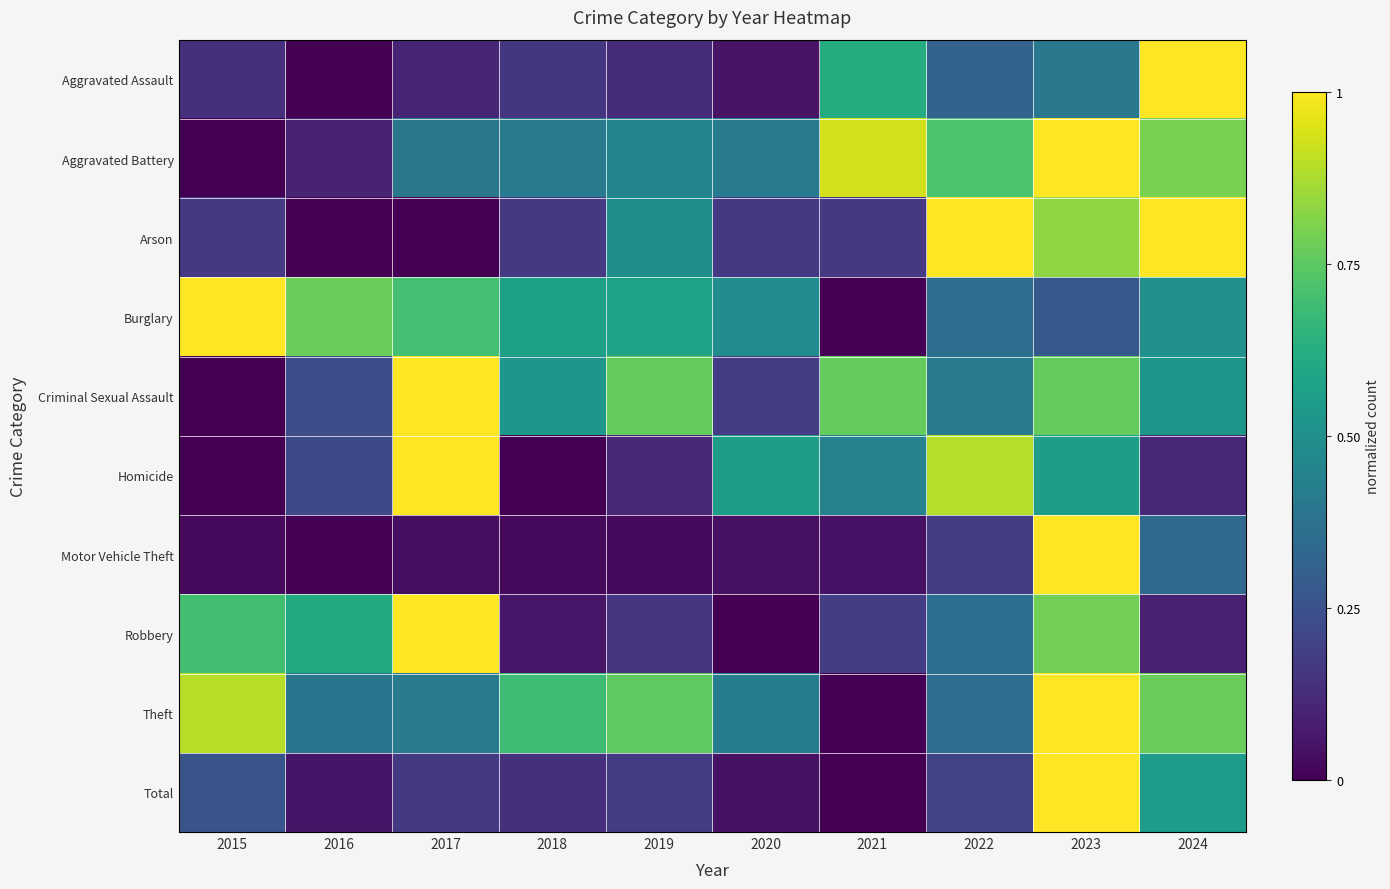

True or false: Aggravated Battery has a value of 0.9 at 2021.

True